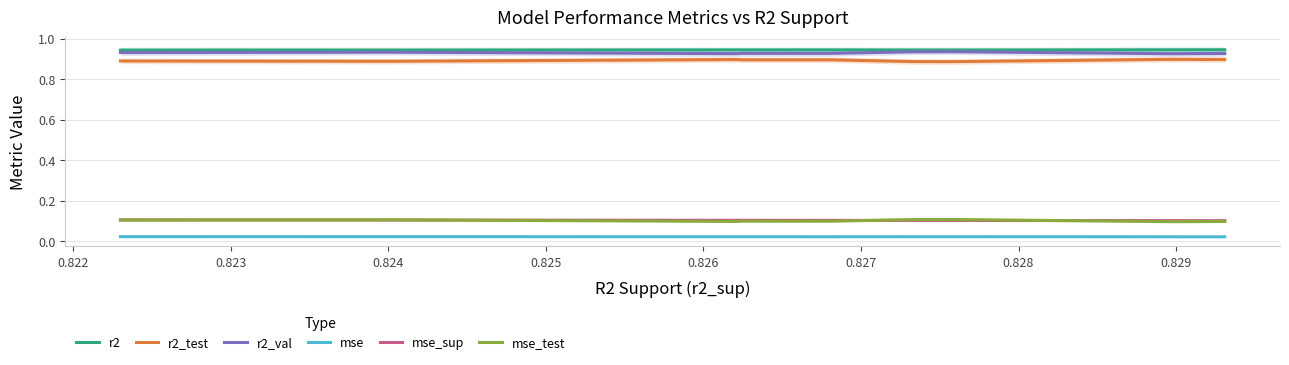

Reading right to left, extract all data points from this chart.

r2: 0.9	0.9	0.9	0.9	0.9	0.9	0.9	0.9	0.9	0.9
r2_test: 0.9	0.9	0.9	0.9	0.9	0.9	0.9	0.9	0.9	0.9
r2_val: 0.9	0.9	0.9	0.9	0.9	0.9	0.9	0.9	0.9	0.9
mse: 0.0	0.0	0.0	0.0	0.0	0.0	0.0	0.0	0.0	0.0
mse_sup: 0.1	0.1	0.1	0.1	0.1	0.1	0.1	0.1	0.1	0.1
mse_test: 0.1	0.1	0.1	0.1	0.1	0.1	0.1	0.1	0.1	0.1